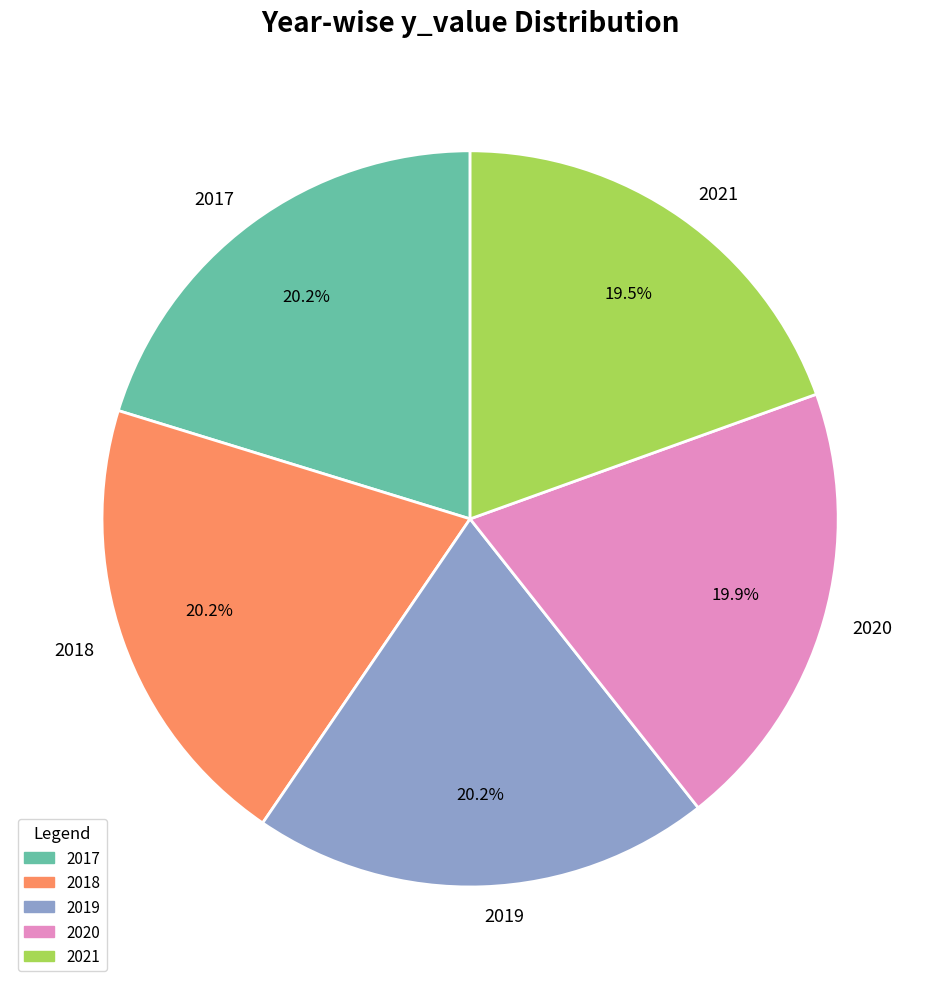

Do 2021 and 2020 together represent more than half of the pie?

No